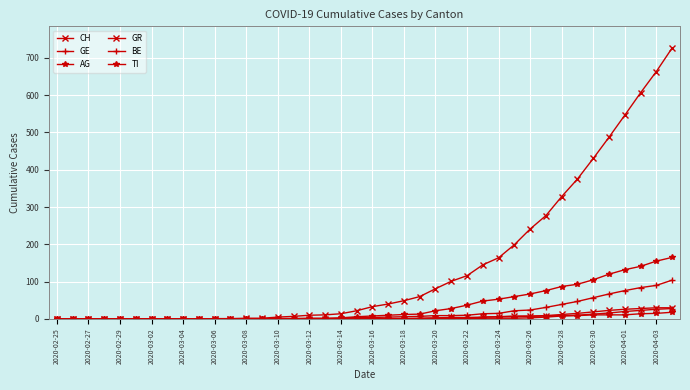

Does the chart have visible grid lines?

Yes